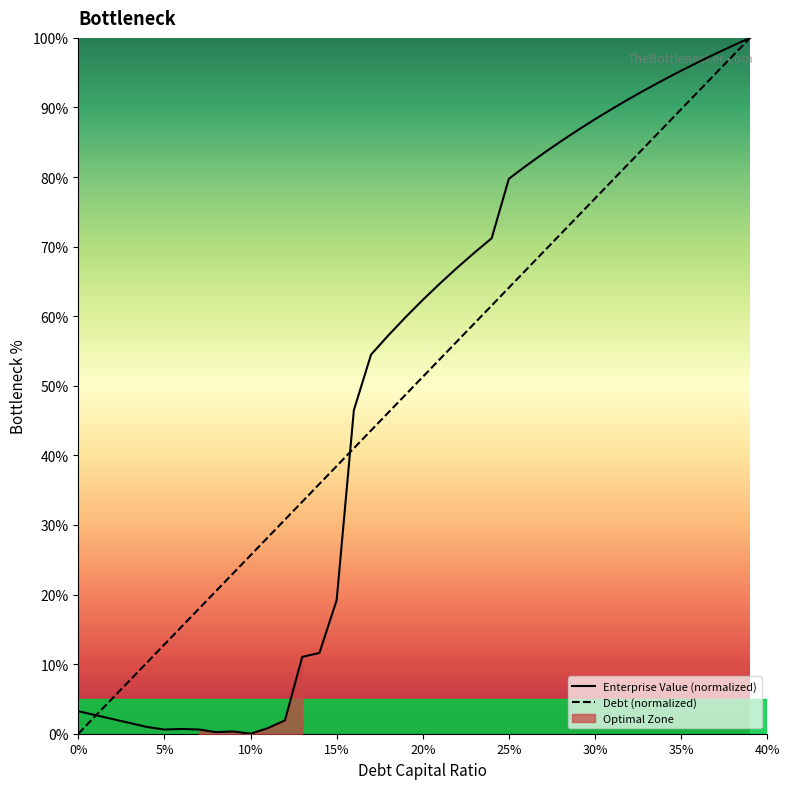

What is the difference between the maximum and minimum values in the debt_capital series?

100.0